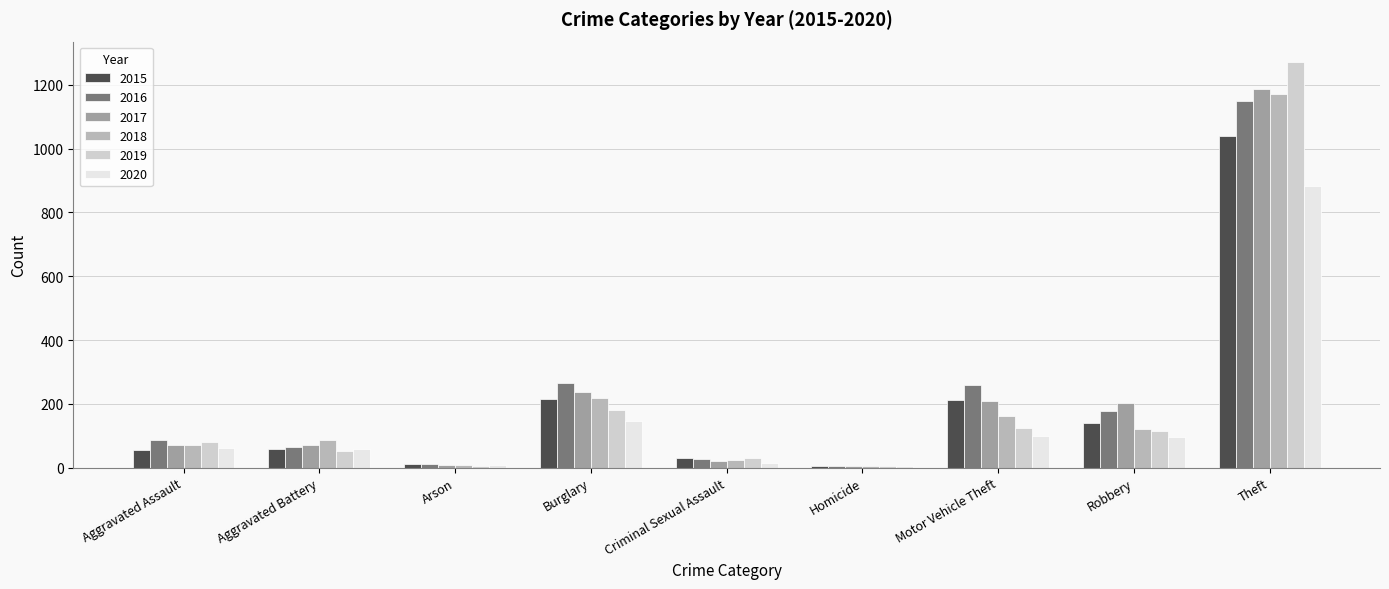

Is it true that 2018 equals 72 at Aggravated Assault?

True